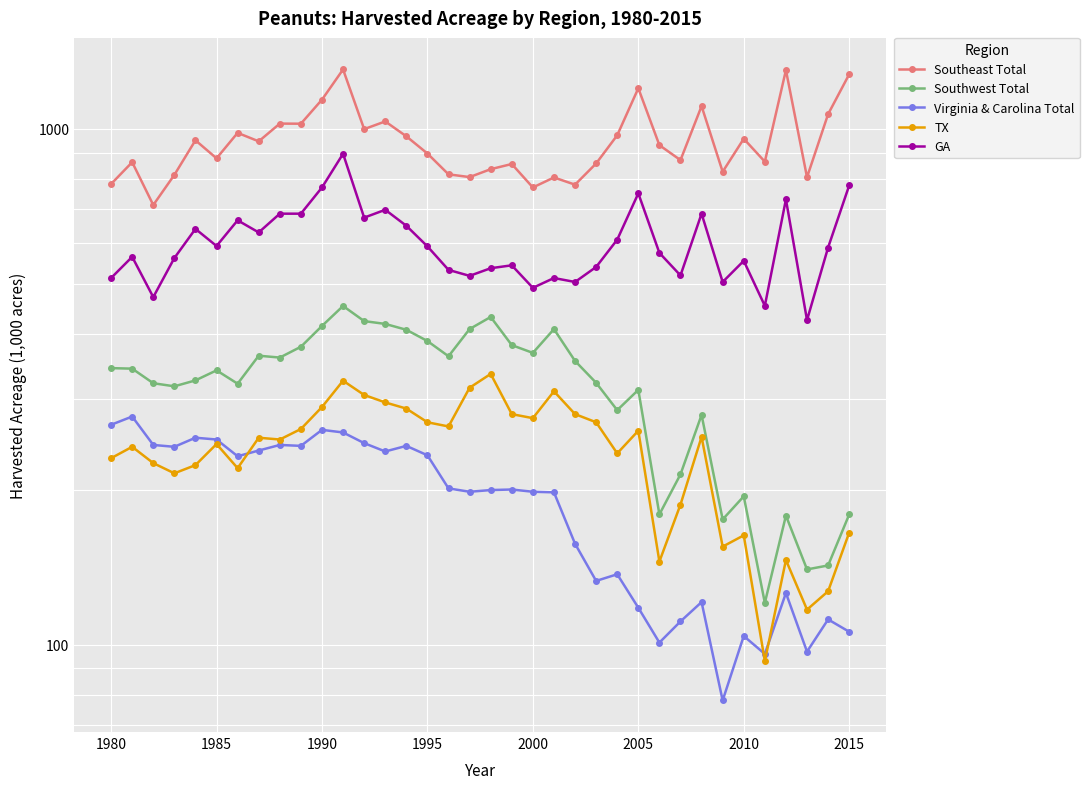

The value of Southwest Total at 32 is 178.0. True or false?

True